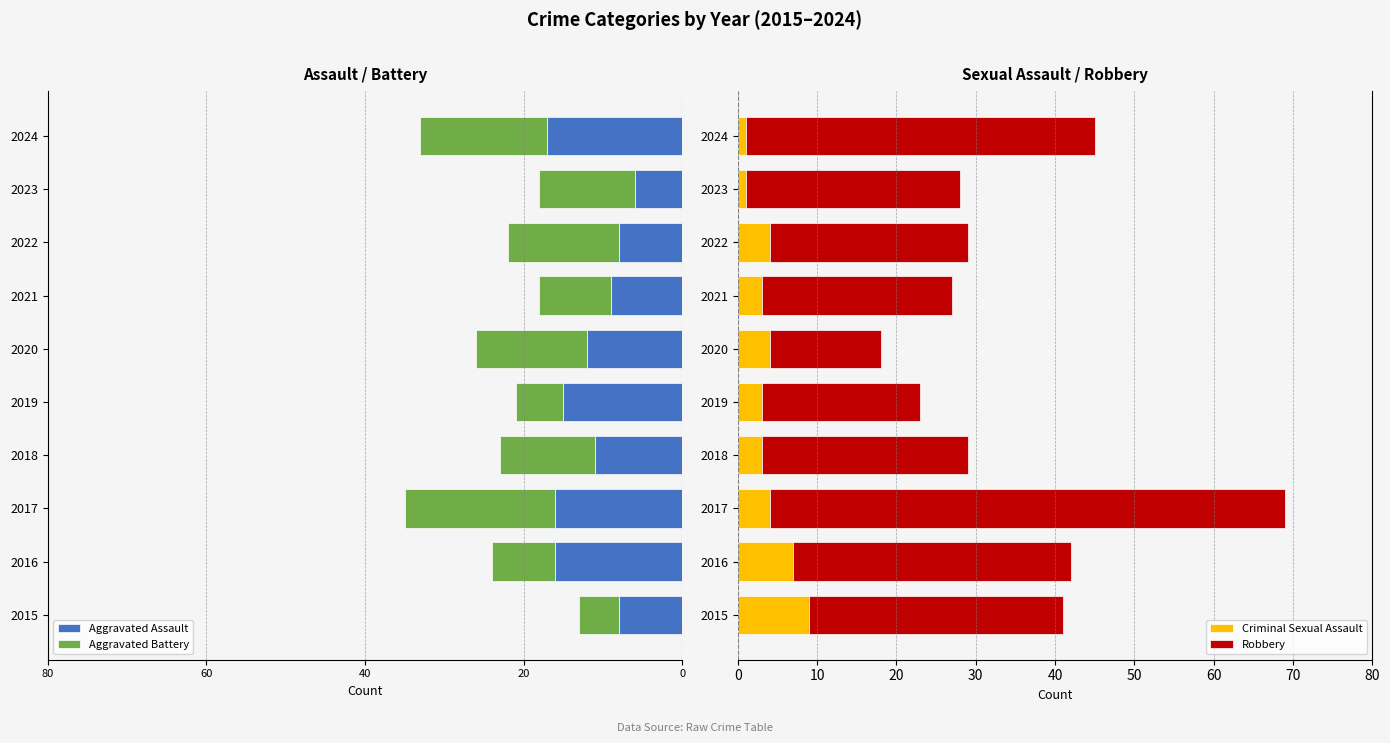

Reading left to right, extract all data points from this chart.

Aggravated Assault: -8	-16	-16	-11	-15	-12	-9	-8	-6	-17
Aggravated Battery: -5	-8	-19	-12	-6	-14	-9	-14	-12	-16
Criminal Sexual Assault: 9	7	4	3	3	4	3	4	1	1
Robbery: 32	35	65	26	20	14	24	25	27	44